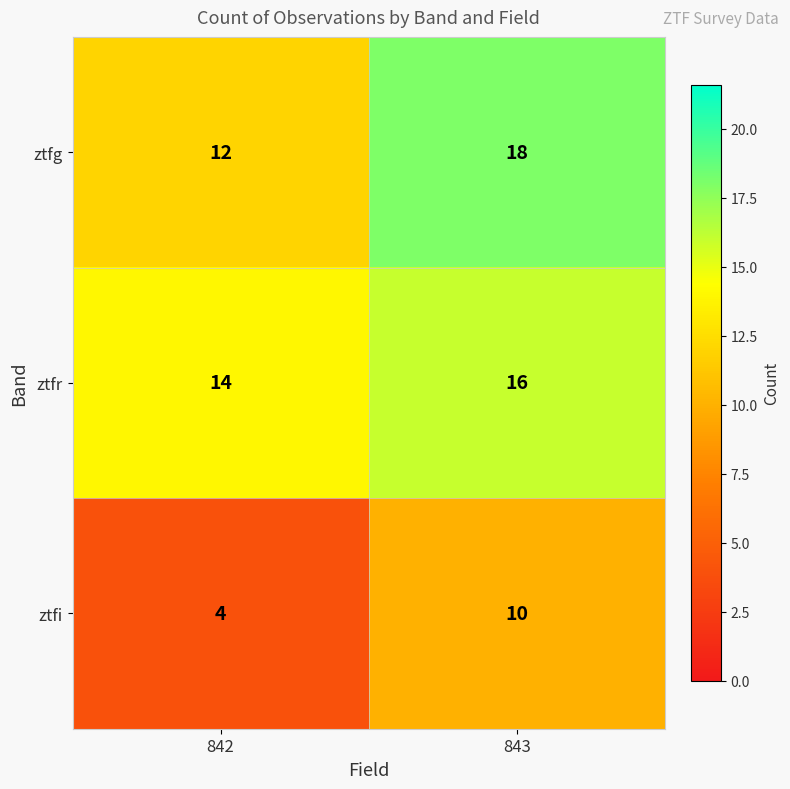

What is the total value across all series at 842?

30